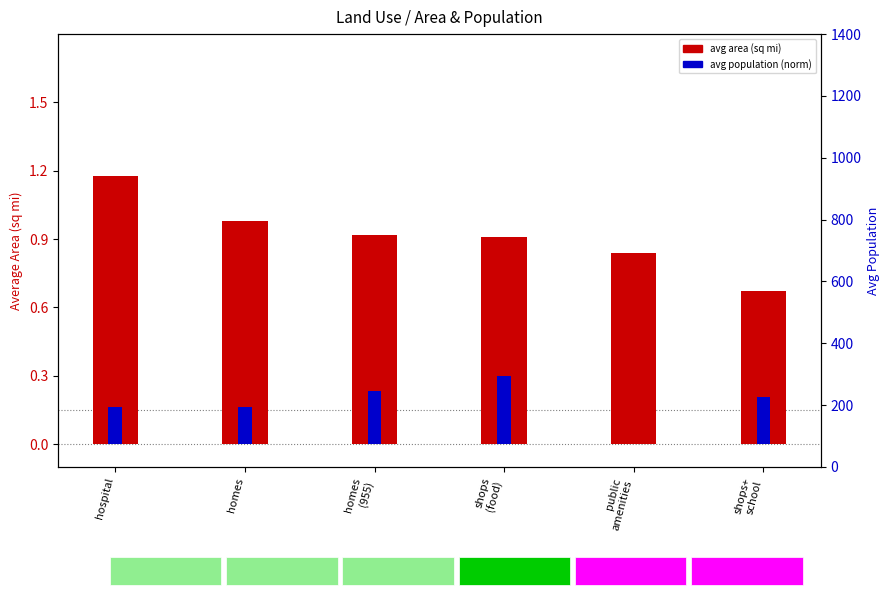

Reading left to right, list all the values displayed in this chart.

avg area (sq mi): 1.2	1.0	0.9	0.9	0.8	0.7
avg population (norm): 0.2	0.2	0.2	0.3	0.0	0.2